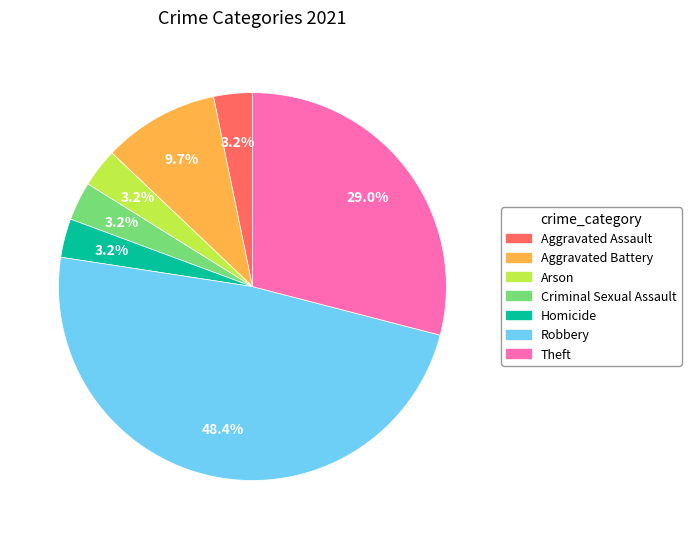

To the nearest percent, what percentage of the pie is Robbery?

48%